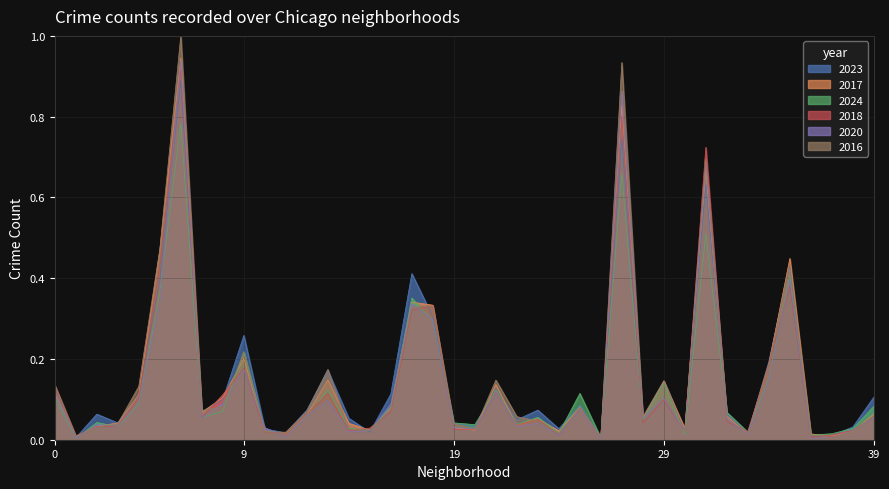

Which series has the widest spread of values?

2016